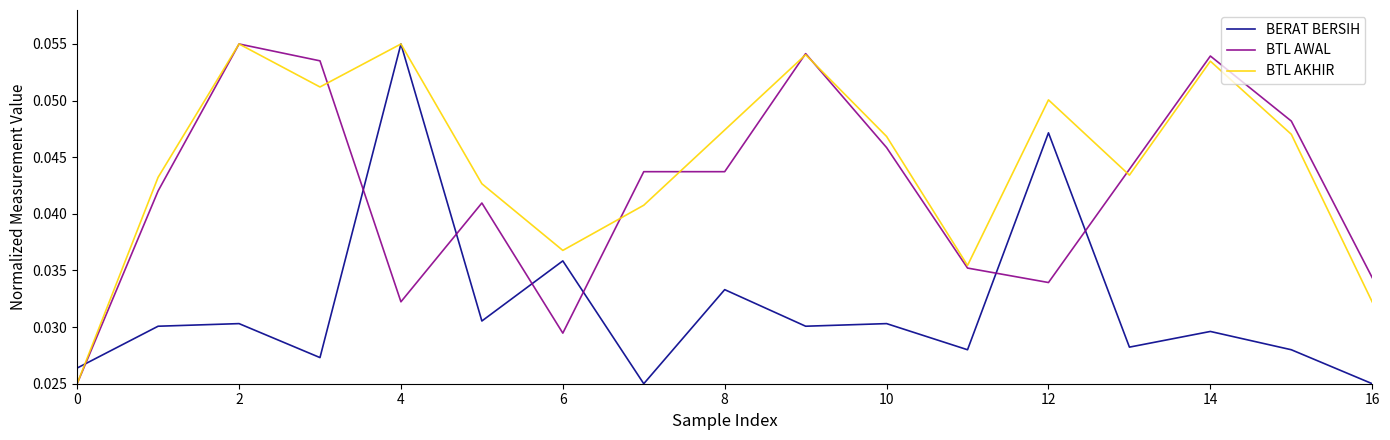

Rank the series by their average value, from highest to lowest.

BTL AKHIR, BTL AWAL, BERAT BERSIH